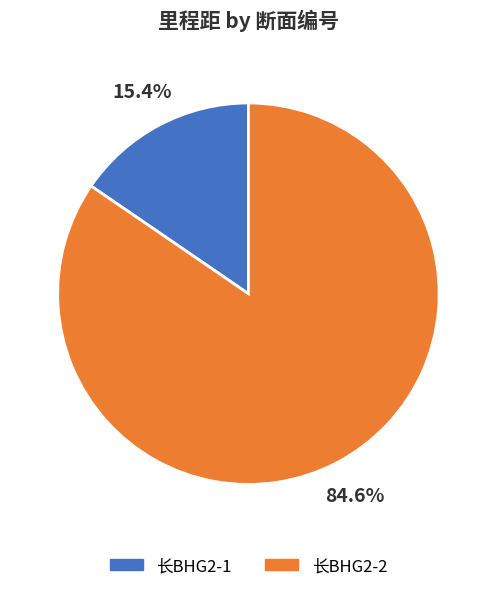

Approximately how many times larger is the value at 长BHG2-2 compared to 长BHG2-1?

5.5